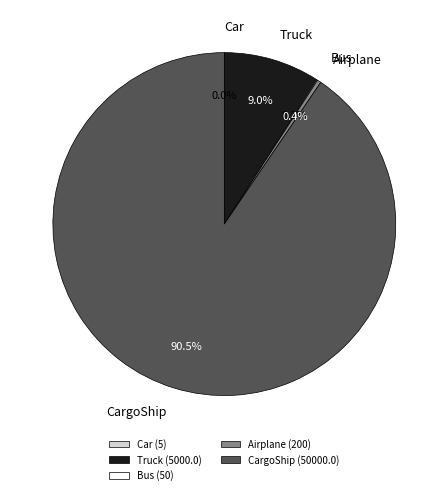

What percentage is NOT represented by Airplane?

99.6%